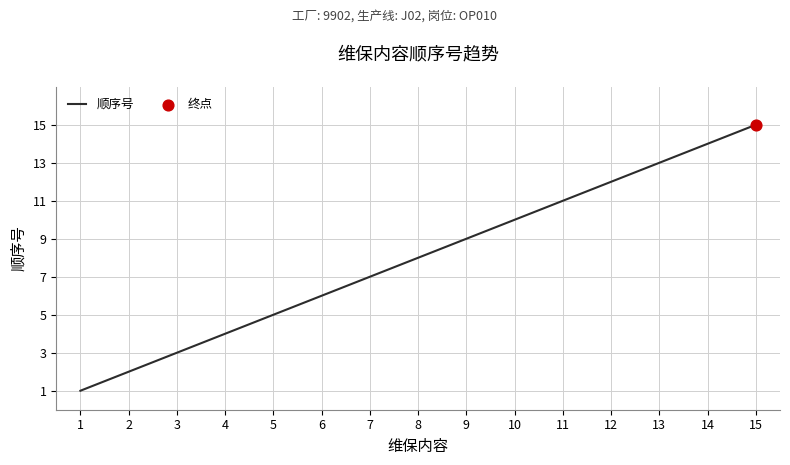

What is the change in value from 10 to 15?

+5